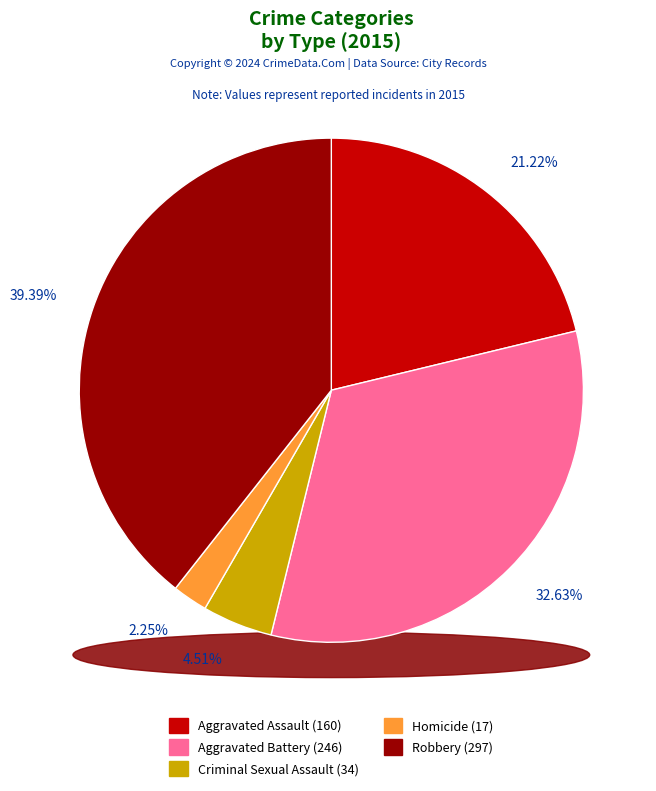

Approximately how many times larger is the value at Homicide compared to Aggravated Assault?

0.1